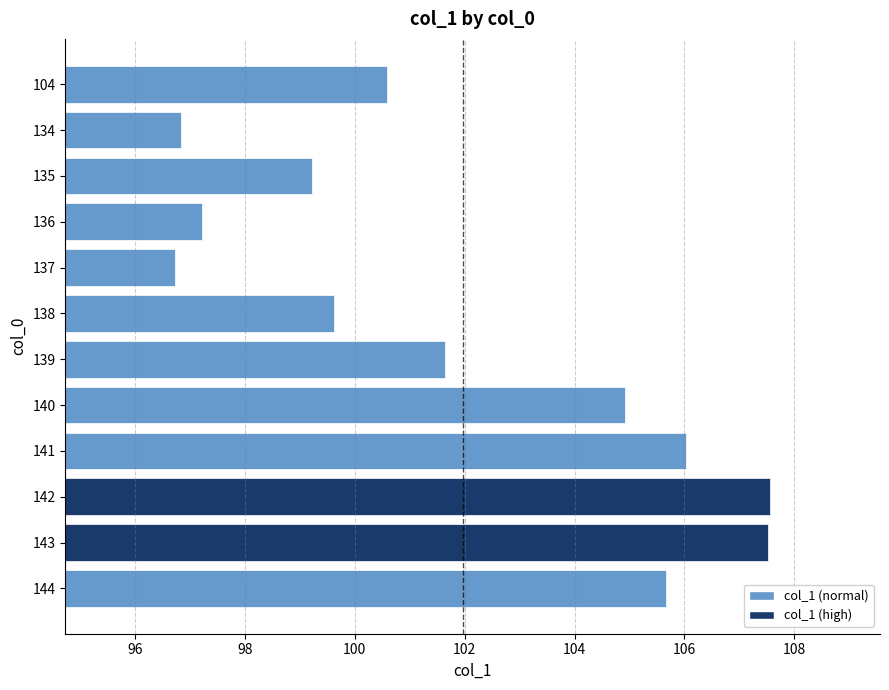

What is the maximum value shown in the chart?

107.6